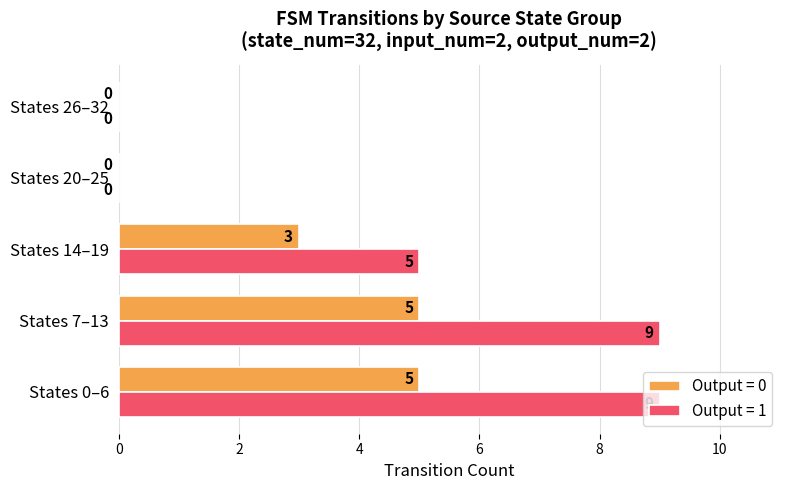

Where is Output = 0 nearest to the value 2?

States 14–19